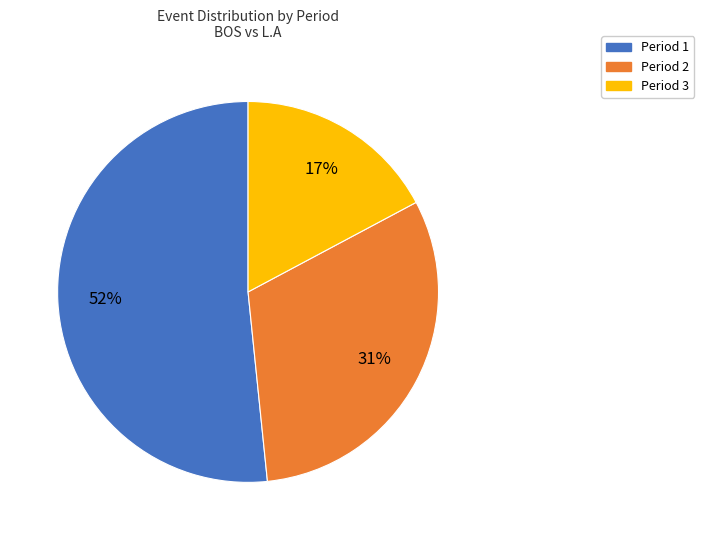

Rank the categories by value from lowest to highest.

Period 3, Period 2, Period 1